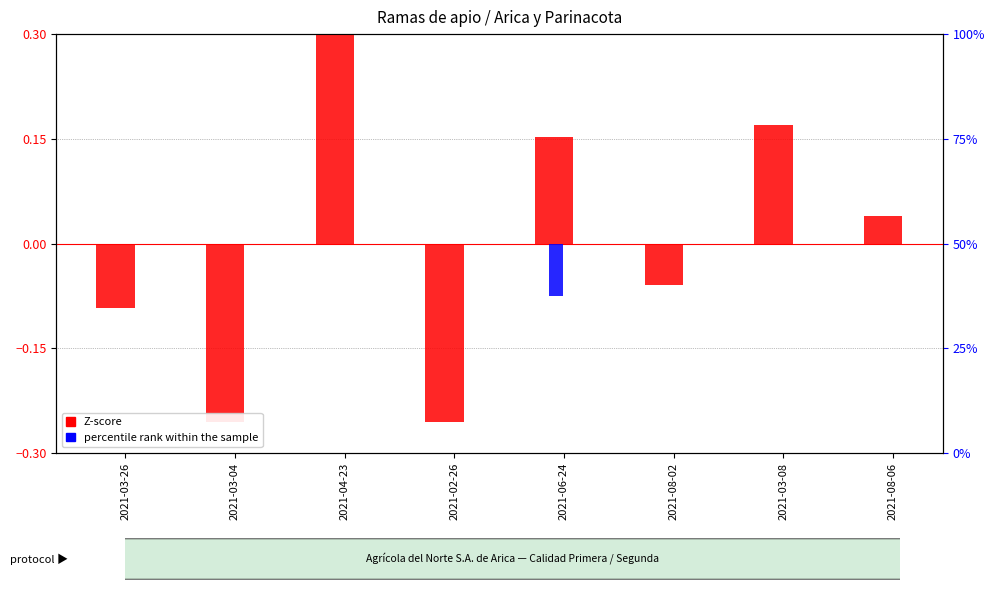

How many categories are shown in the chart?

8